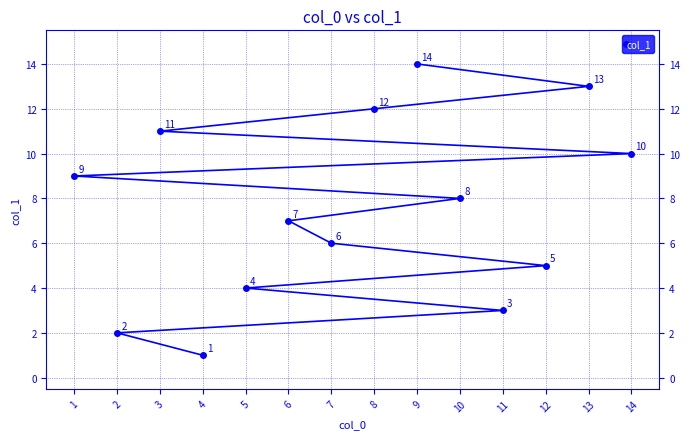

What position from the right is 6?

8